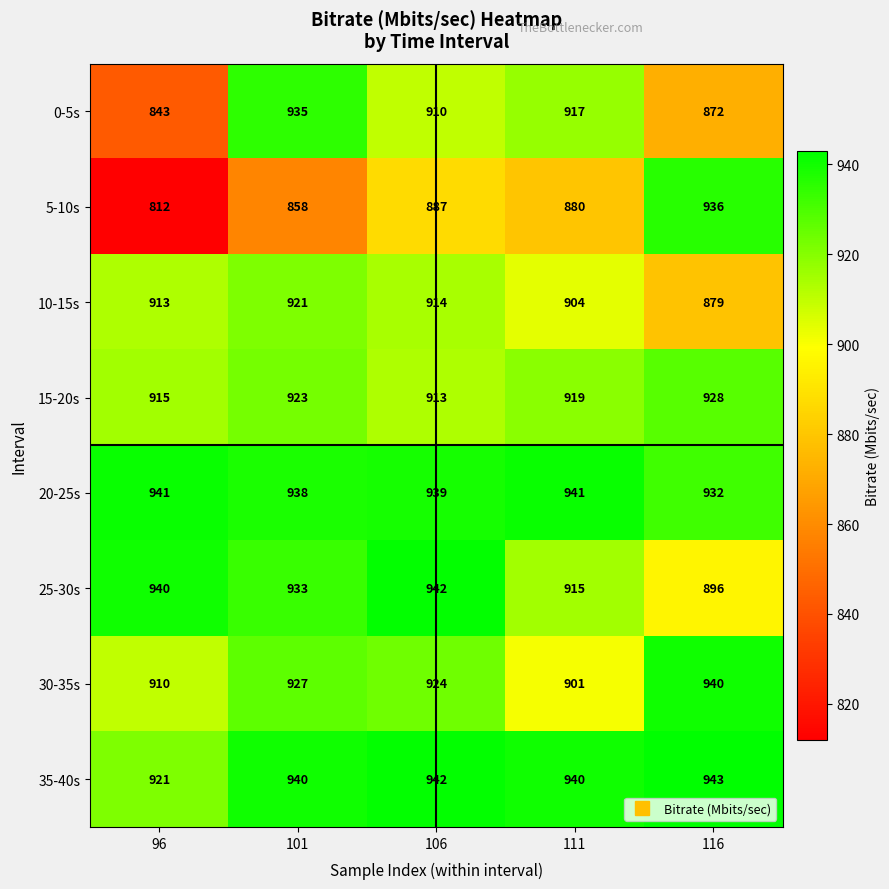

What is the difference between the highest and lowest values at 111?

61